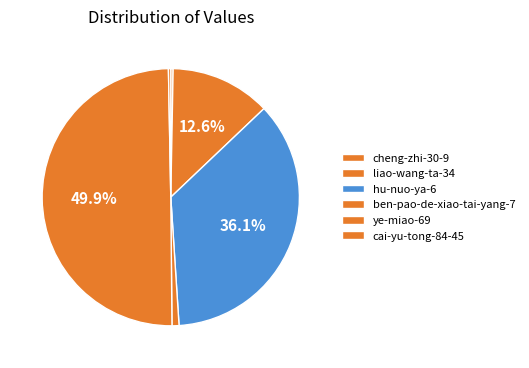

To the nearest percent, what portion does liao-wang-ta-34 represent?

13%